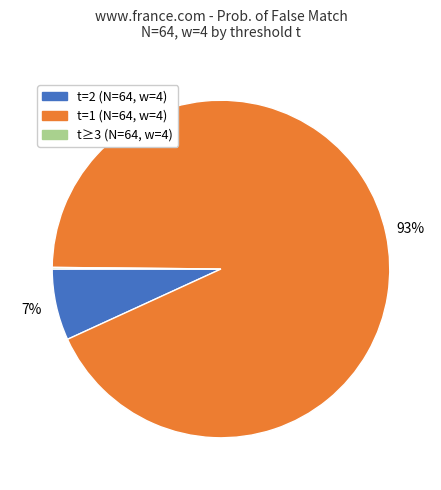

Is t=2 (N=64, w=4) the majority of the pie?

No